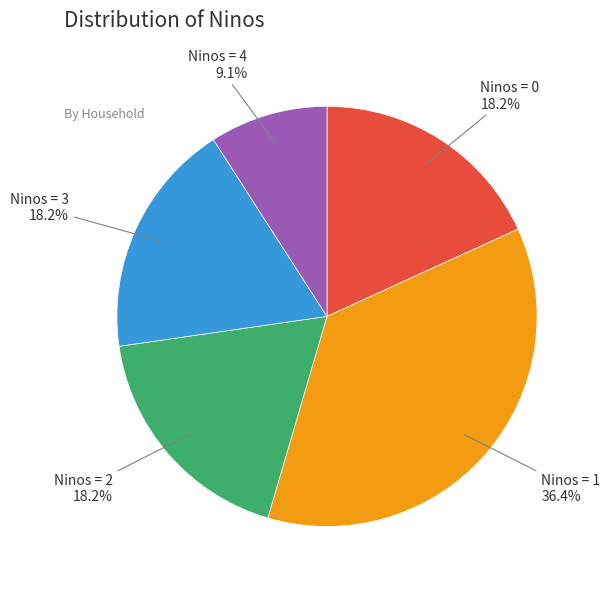

Is there any slice that represents more than half of the pie?

No